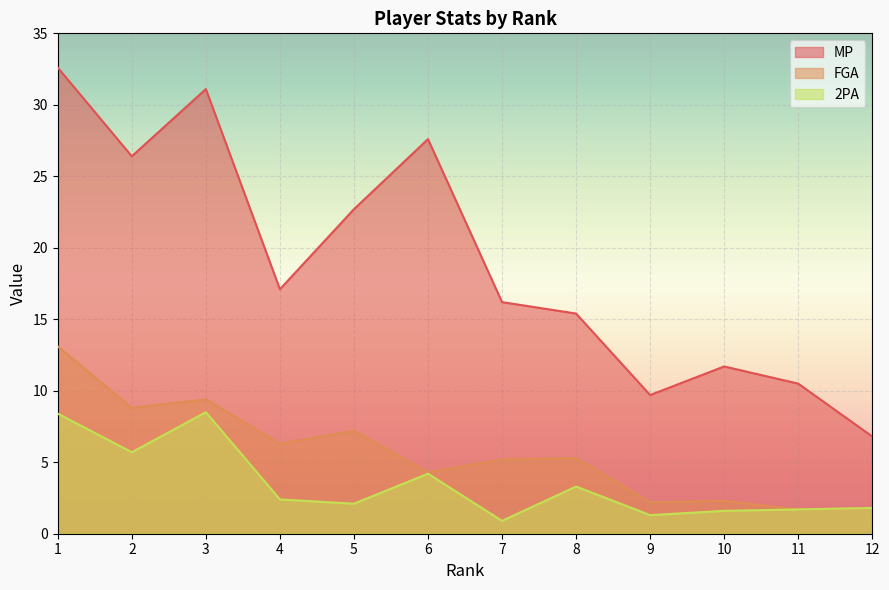

How many lines are shown in the chart?

3